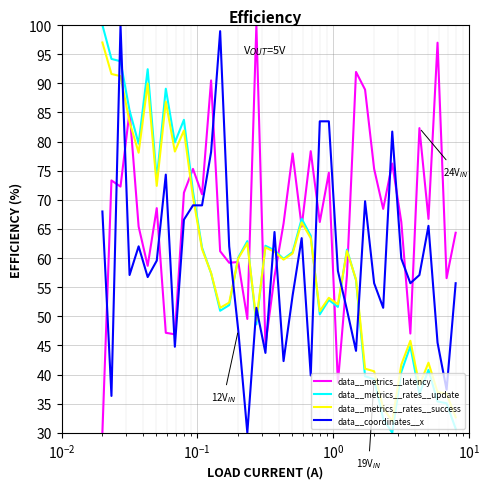

True or false: data__metrics__latency and data__coordinates__x cross at least once.

True